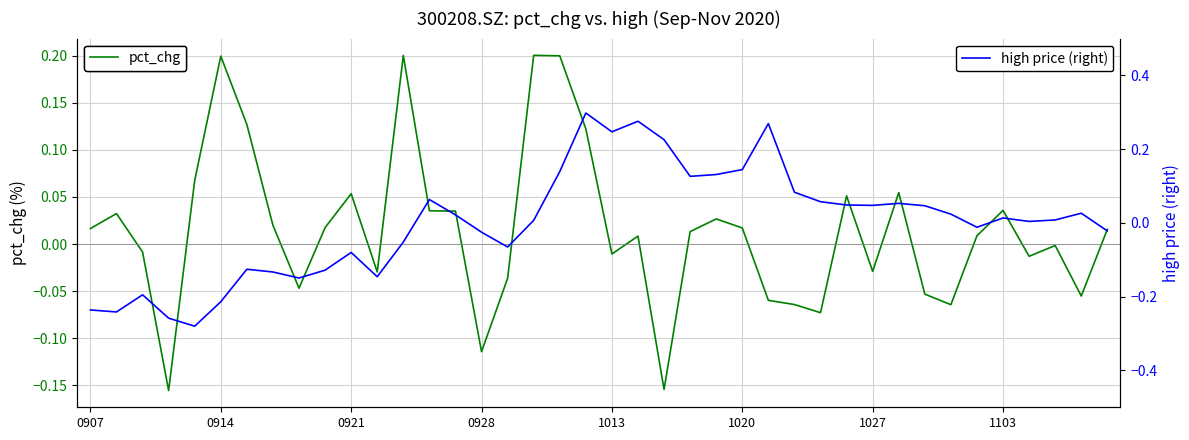

How many lines are shown in the chart?

2